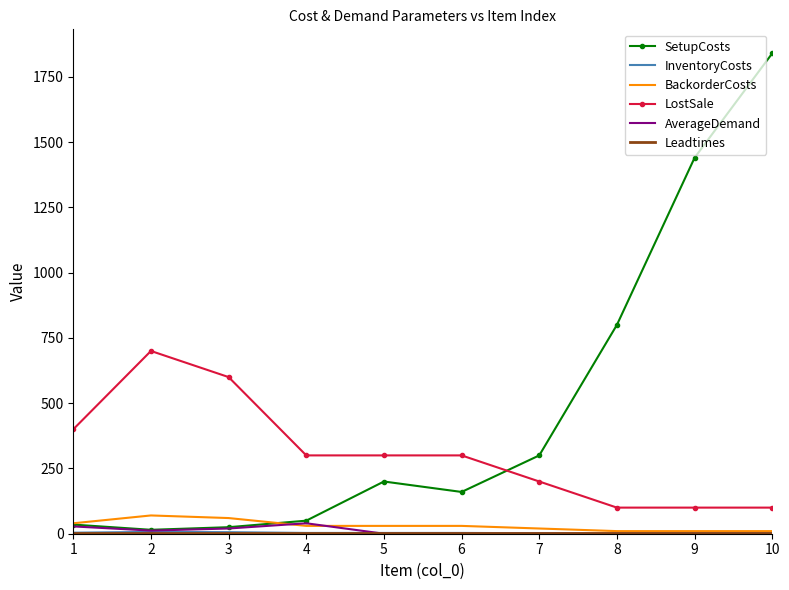

Where do SetupCosts and LostSale first cross each other?

6 and 7